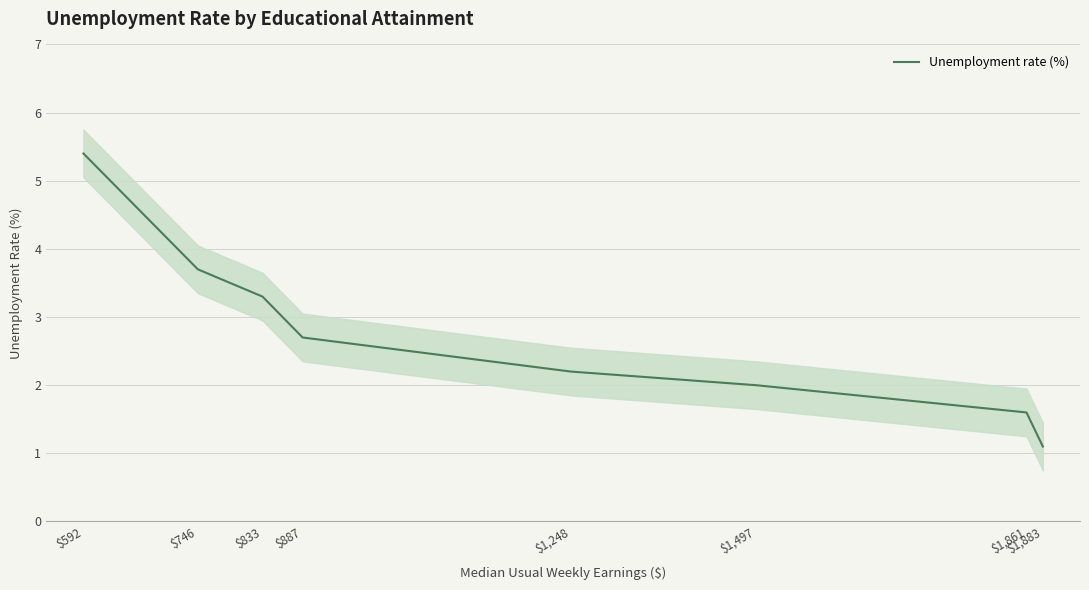

Reading left to right, list all the values displayed in this chart.

$592=5.4	$746=3.7	$833=3.3	$887=2.7	$1,248=2.2	$1,497=2.0	$1,861=1.6	$1,883=1.1